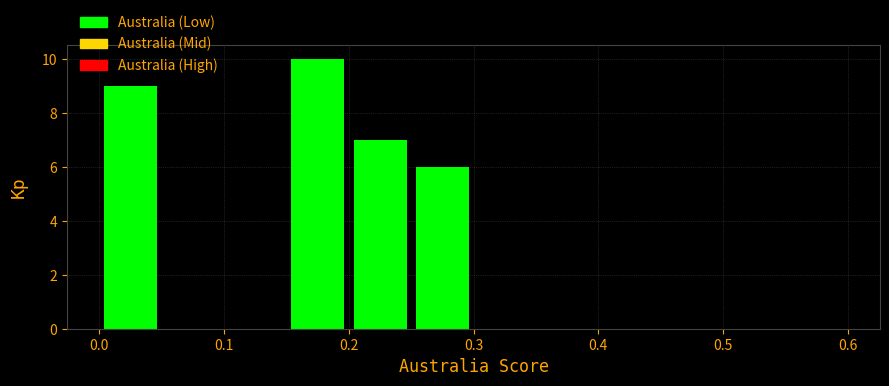

Reading left to right, list every bar in this chart as the range it spans on the x-axis followed by its height. The values are not printed on the chart, so give them approximately, as read against the axis.

0.00 to 0.05: 9
0.05 to 0.10: 0
0.10 to 0.15: 0
0.15 to 0.20: 10
0.20 to 0.25: 7
0.25 to 0.30: 6
0.30 to 0.35: 0
0.35 to 0.40: 0
0.40 to 0.45: 0
0.45 to 0.50: 0
0.50 to 0.55: 0
0.55 to 0.60: 0